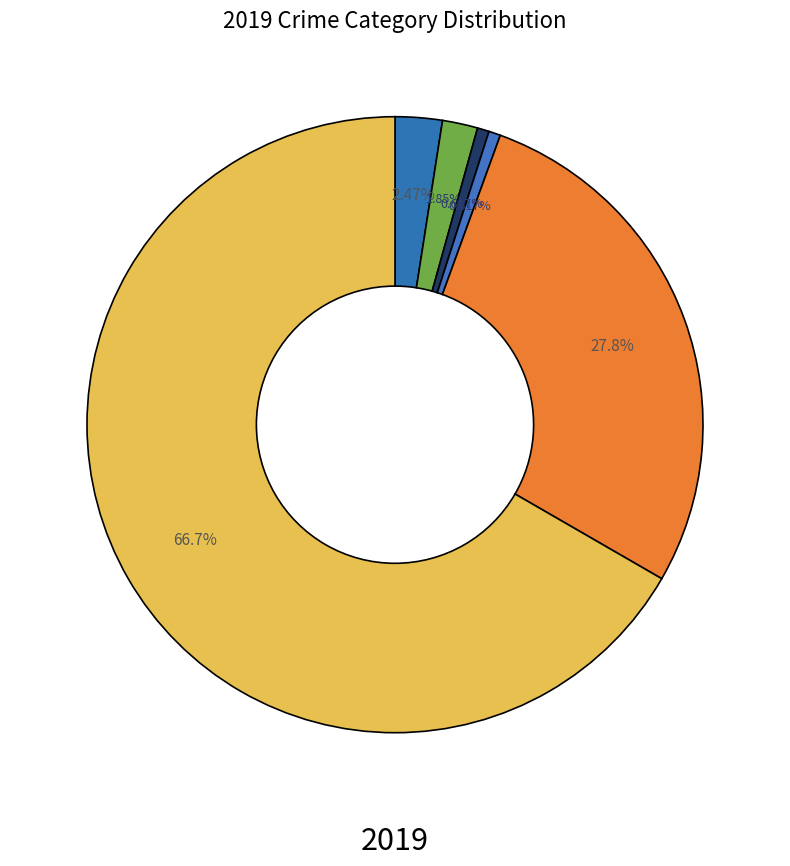

Count the number of slices in the pie.

6